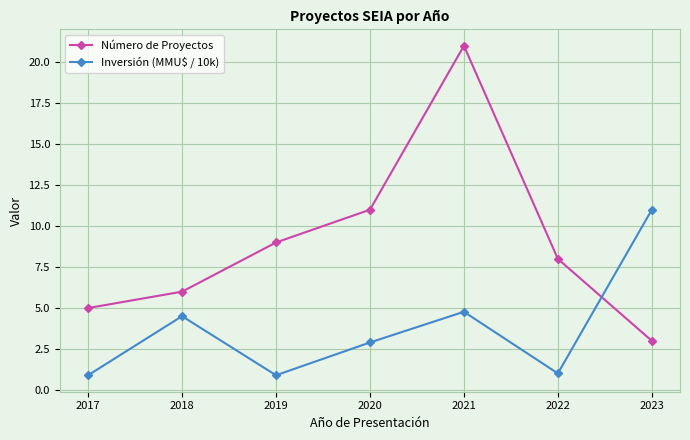

What is the value of the Número de Proyectos point at the 7th from the left?

3.0